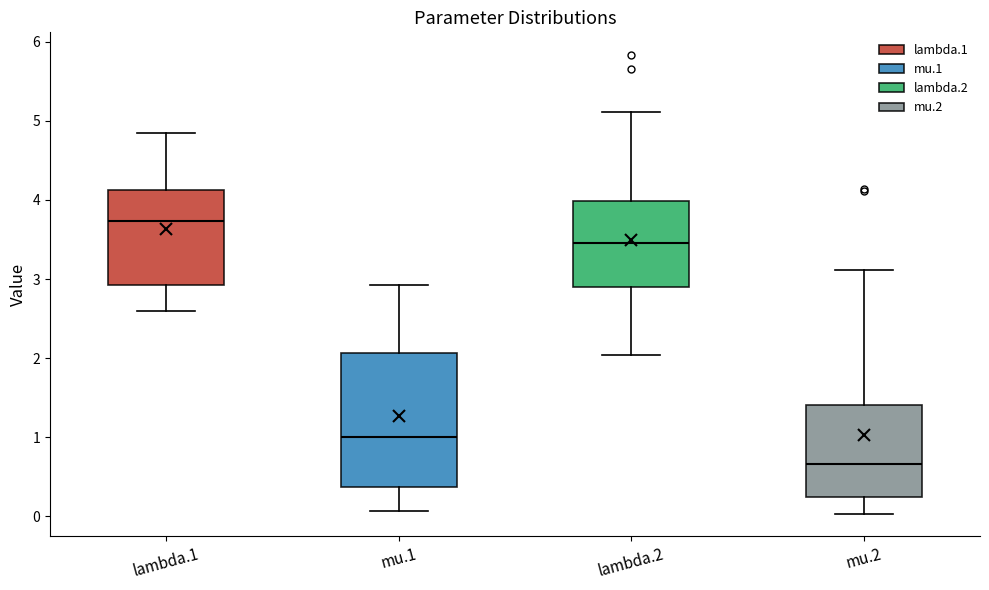

Which box is the tallest, from its lower edge to its upper edge?

mu.1